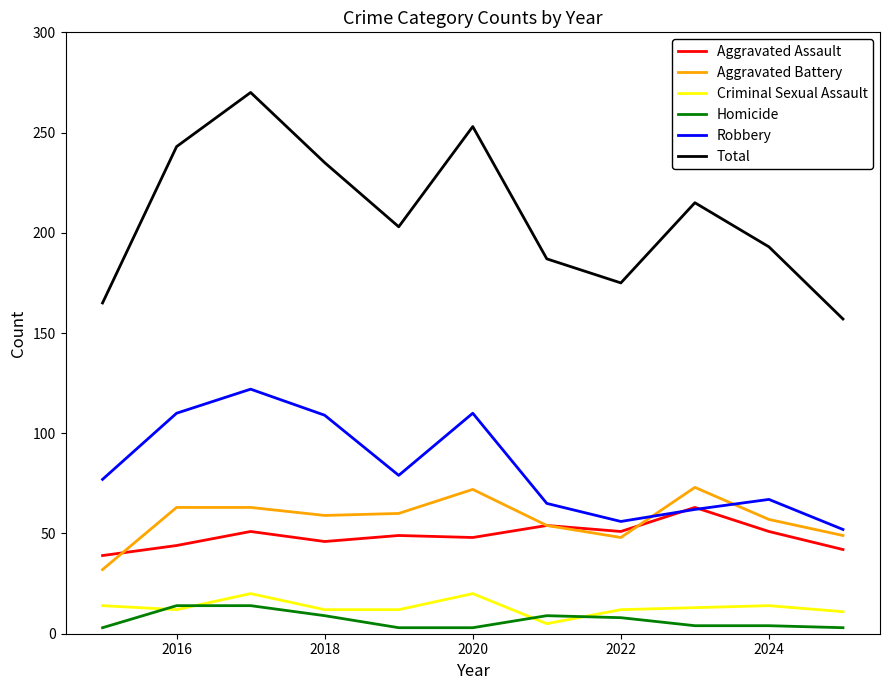

What is the difference between the maximum and minimum values in the Total series?

113